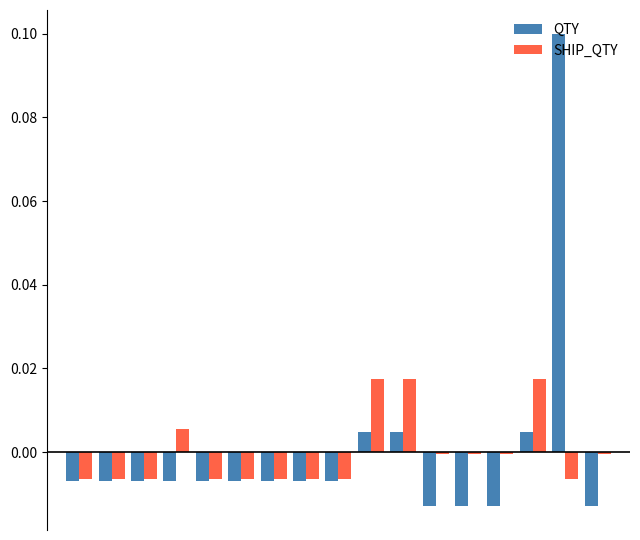

What are all the series names shown in the legend?

QTY, SHIP_QTY